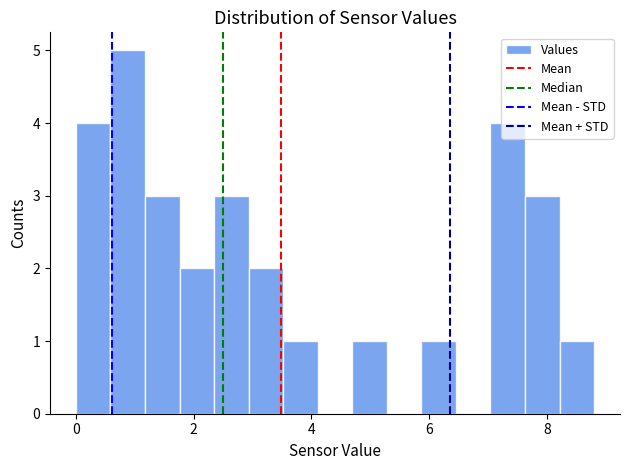

Read against the x-axis, roughly where is the centre of the tallest bar?

0.8